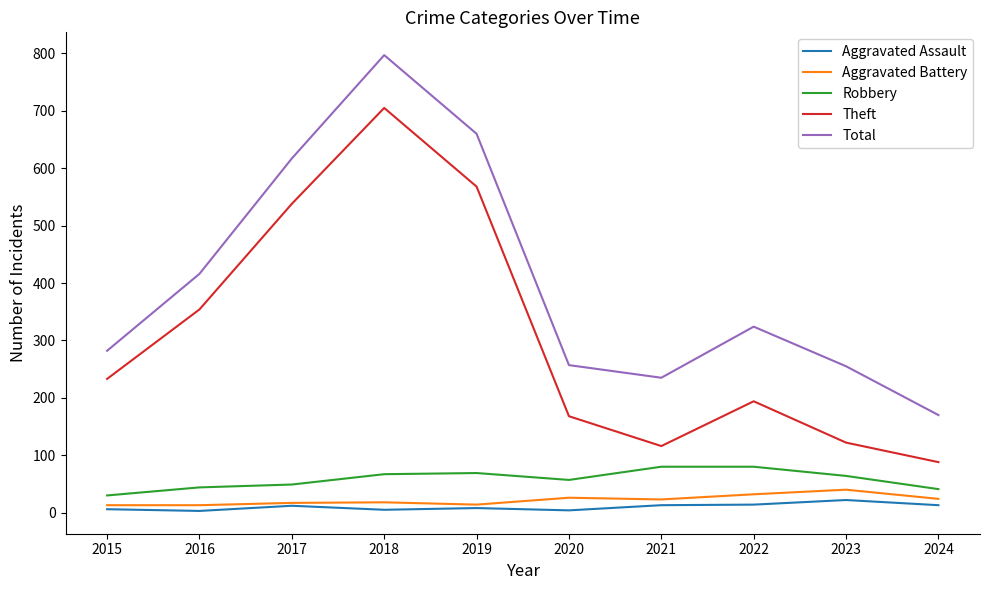

Rank the series at 2018 from highest to lowest value.

Total, Theft, Robbery, Aggravated Battery, Aggravated Assault